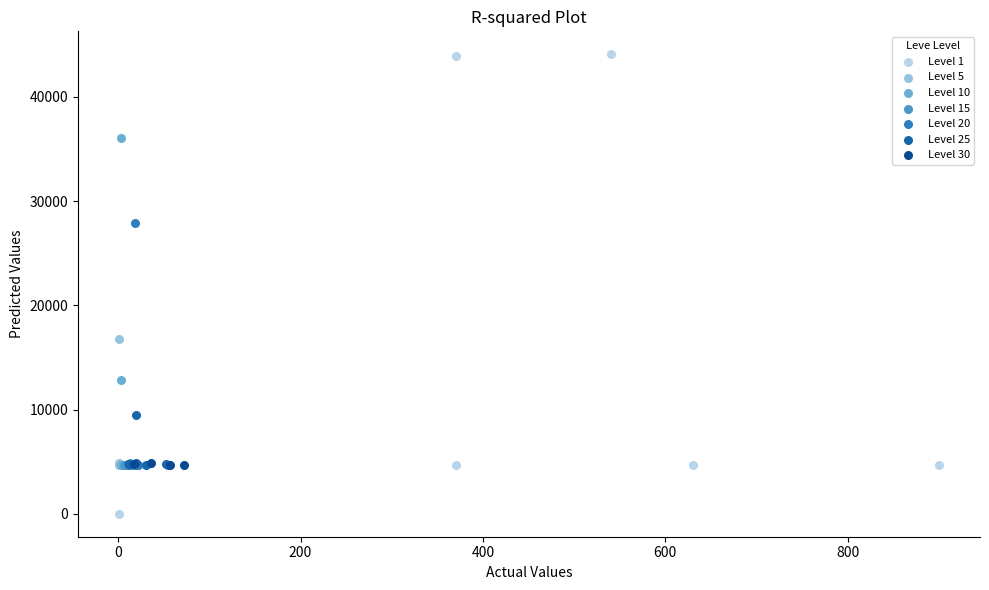

Which series reaches the maximum Y coordinate?

Level 1